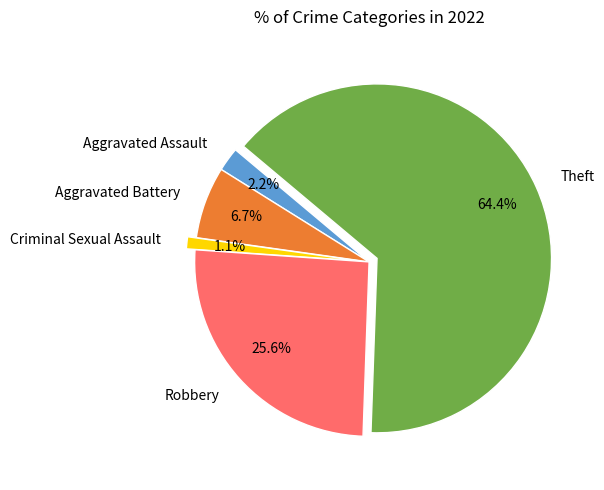

Between Criminal Sexual Assault and Aggravated Battery, which is larger?

Aggravated Battery